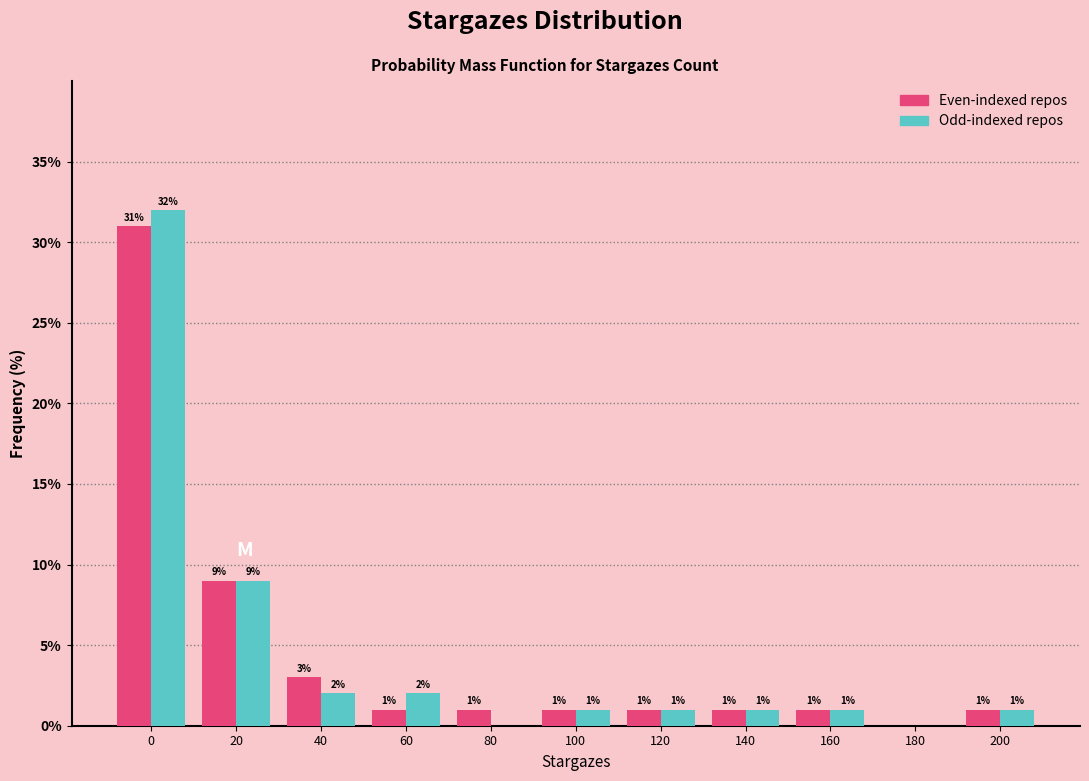

Reading right to left, list all the values displayed in this chart.

Even-indexed repos: 200=1	180=0	160=1	140=1	120=1	100=1	80=1	60=1	40=3	20=9	0=31
Odd-indexed repos: 200=1	180=0	160=1	140=1	120=1	100=1	80=0	60=2	40=2	20=9	0=32